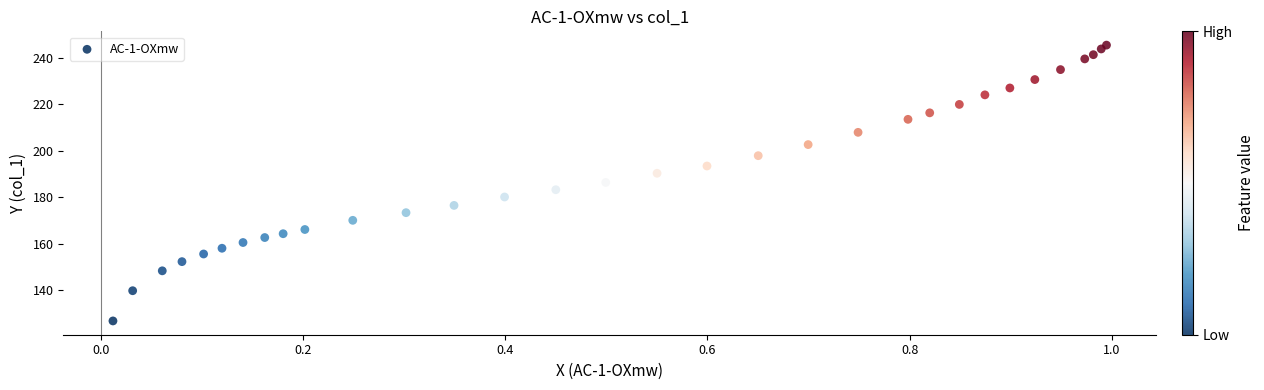

What is the range of X values (max minus min)?

1.0